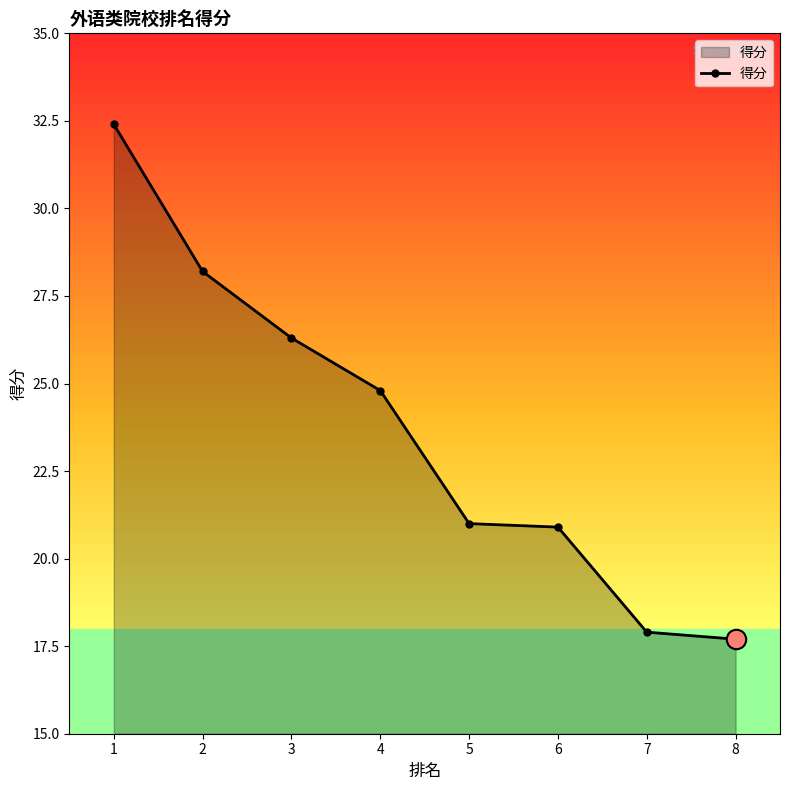

At which category does the chart reach its minimum across all series?

8